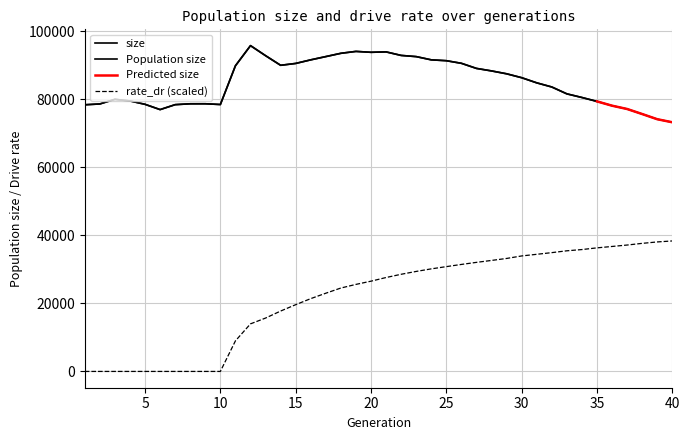

What is the maximum value shown in the chart?

95805.0